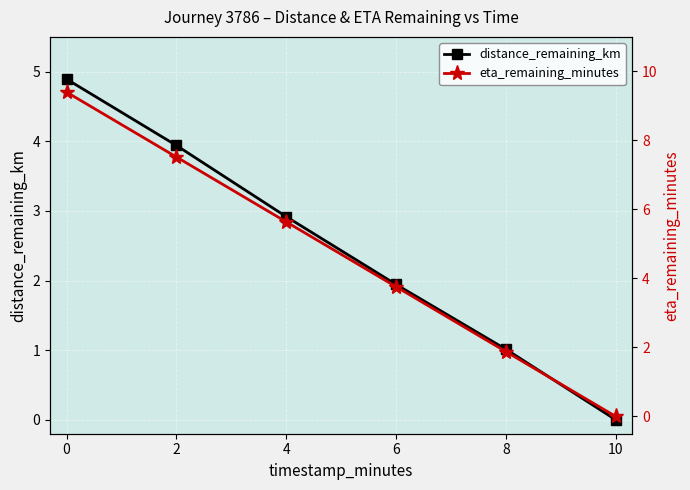

List the series in order of their peak value, highest first.

eta_remaining_minutes, distance_remaining_km